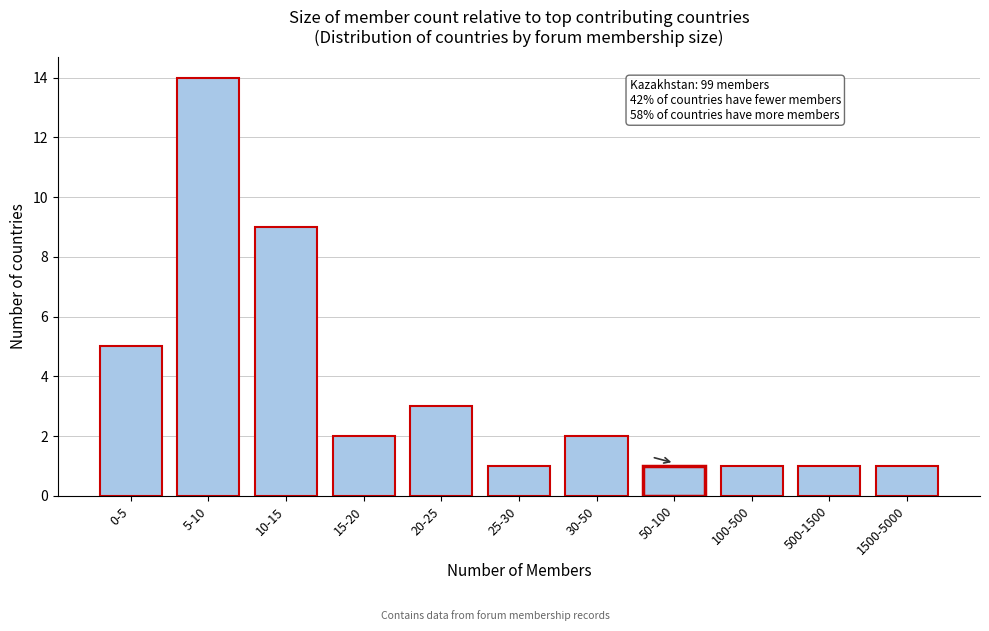

Reading right to left, transcribe all the data shown in this chart.

1500-5000=1	500-1500=1	100-500=1	50-100=1	30-50=2	25-30=1	20-25=3	15-20=2	10-15=9	5-10=14	0-5=5